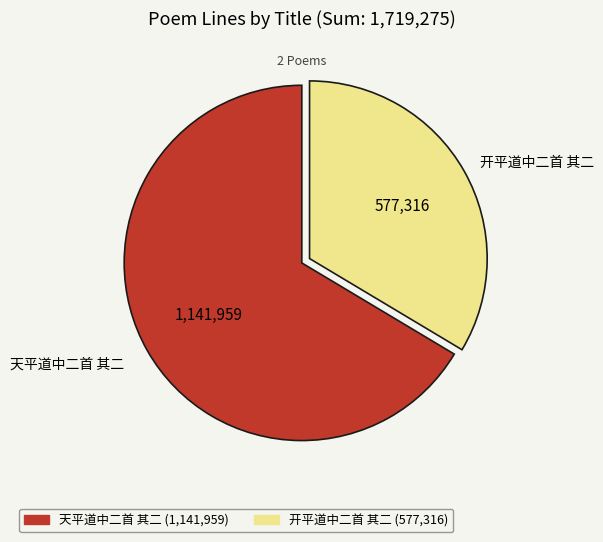

Is the sum of 天平道中二首 其二 and 开平道中二首 其二 greater than half?

Yes